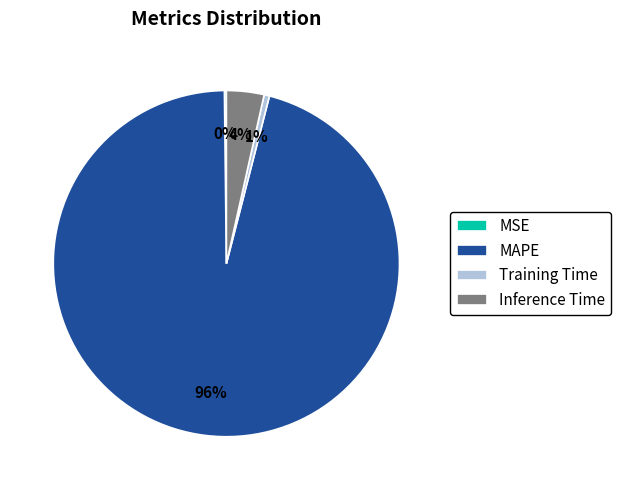

Is there any slice that represents more than half of the pie?

Yes